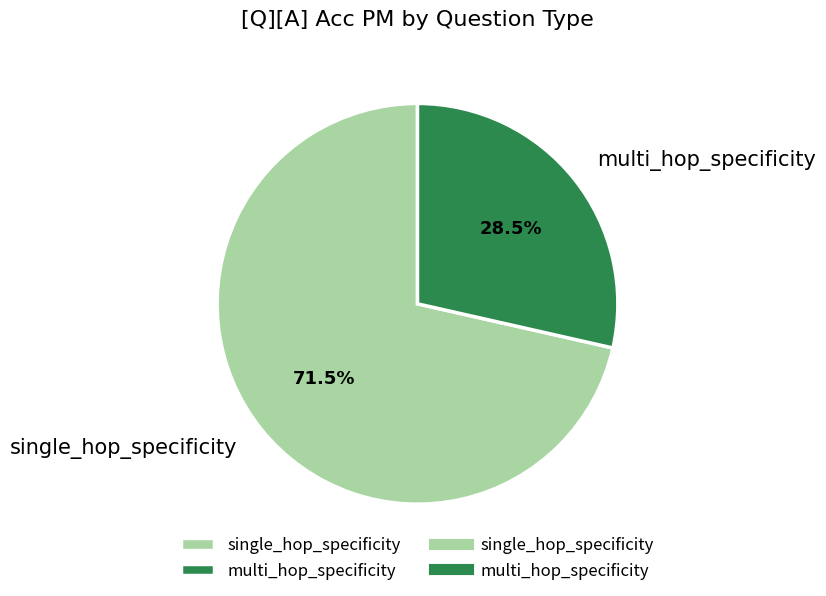

Does any single category account for the majority?

Yes